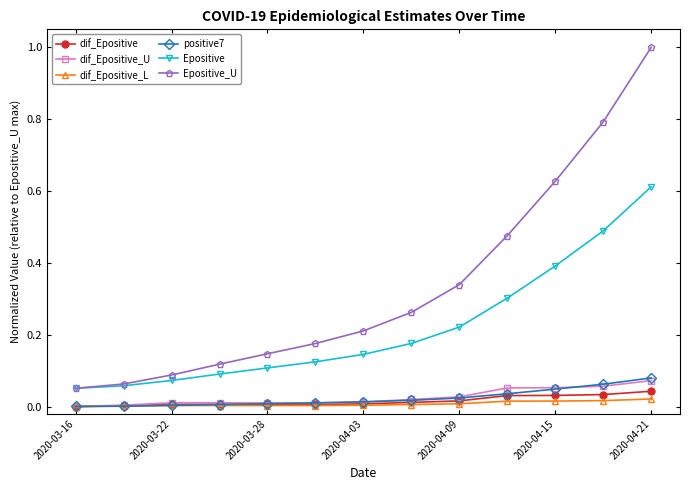

True or false: dif_Epositive_L and Epositive_U intersect in this chart.

False